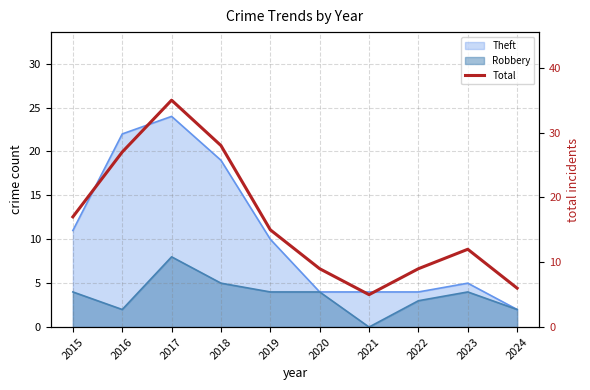

What is the average value?

16